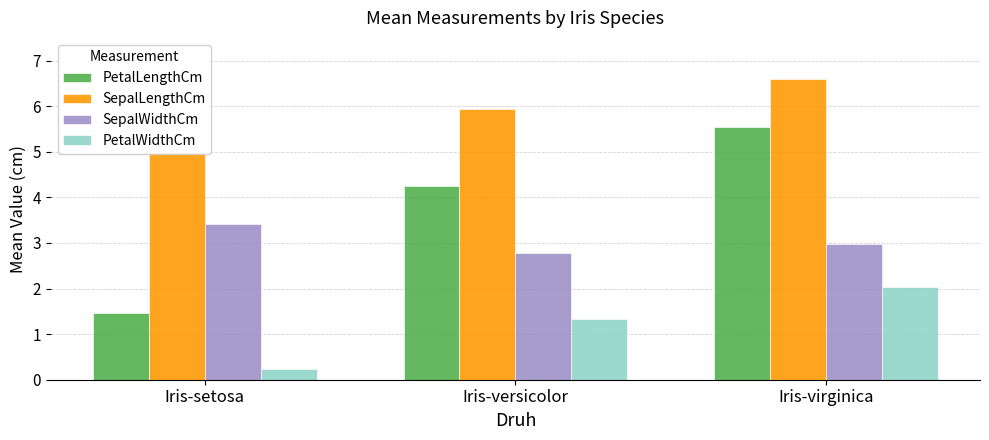

The PetalLengthCm series shows 0.3 at Iris-setosa. True or false?

False